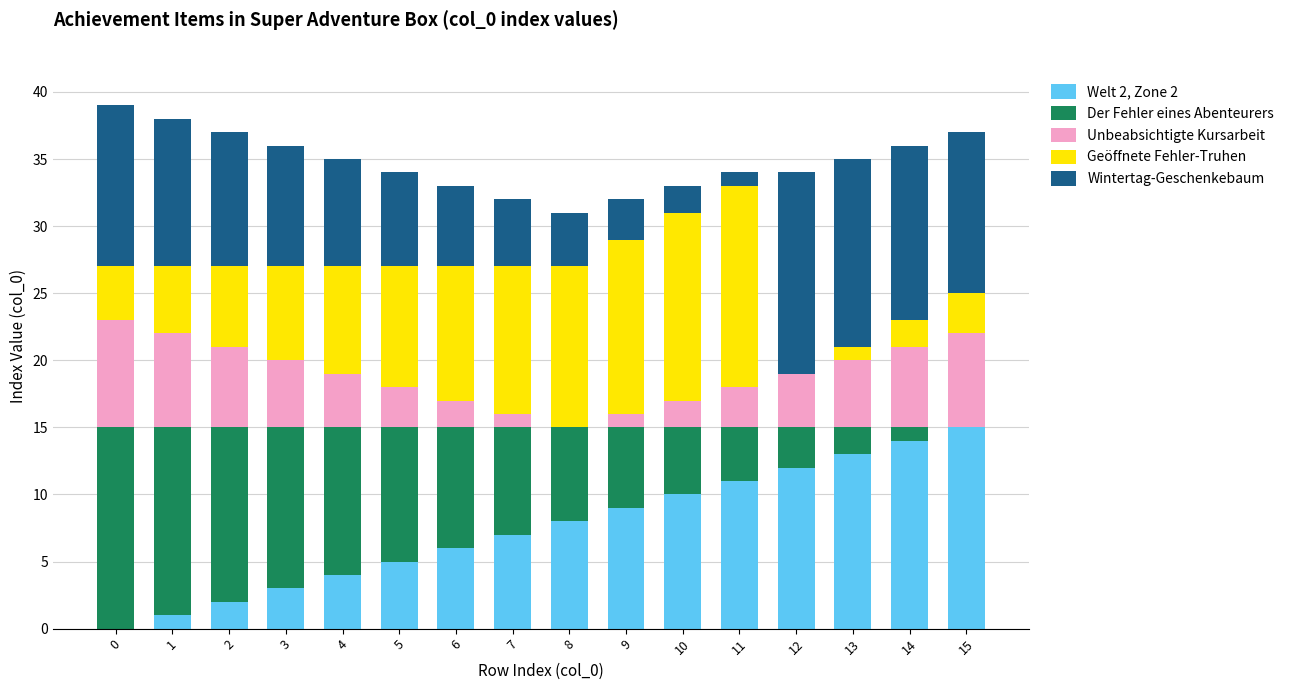

True or false: Welt 2, Zone 2 has a value of 2 at 7.

False